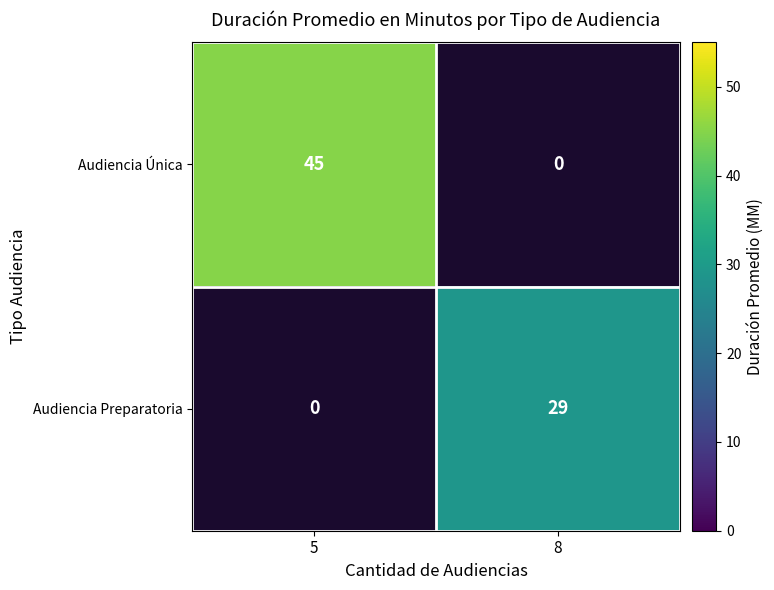

Is it true that Audiencia Única equals 18 at 5?

False